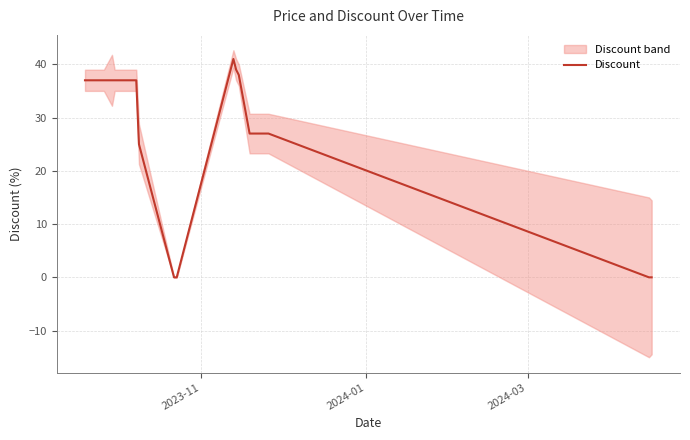

What is the highest value of the Discount series?

41